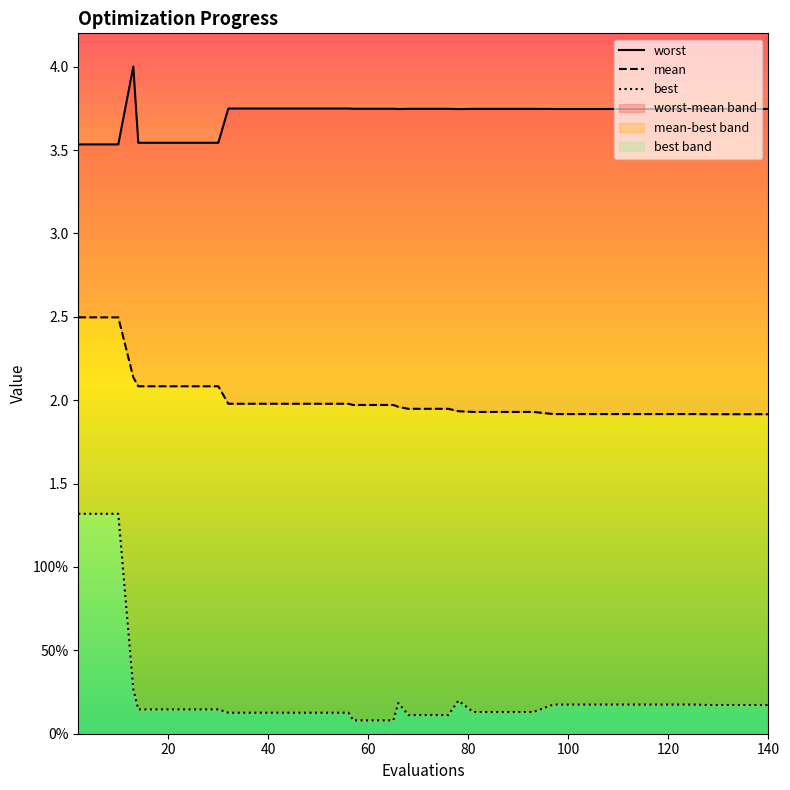

Is the value of worst at 12 greater than the value of best at 27?

Yes